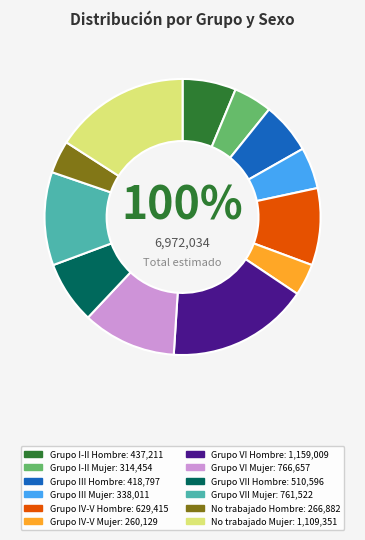

What is the change in value from Grupo VI Mujer to No trabajado Hombre?

-499775